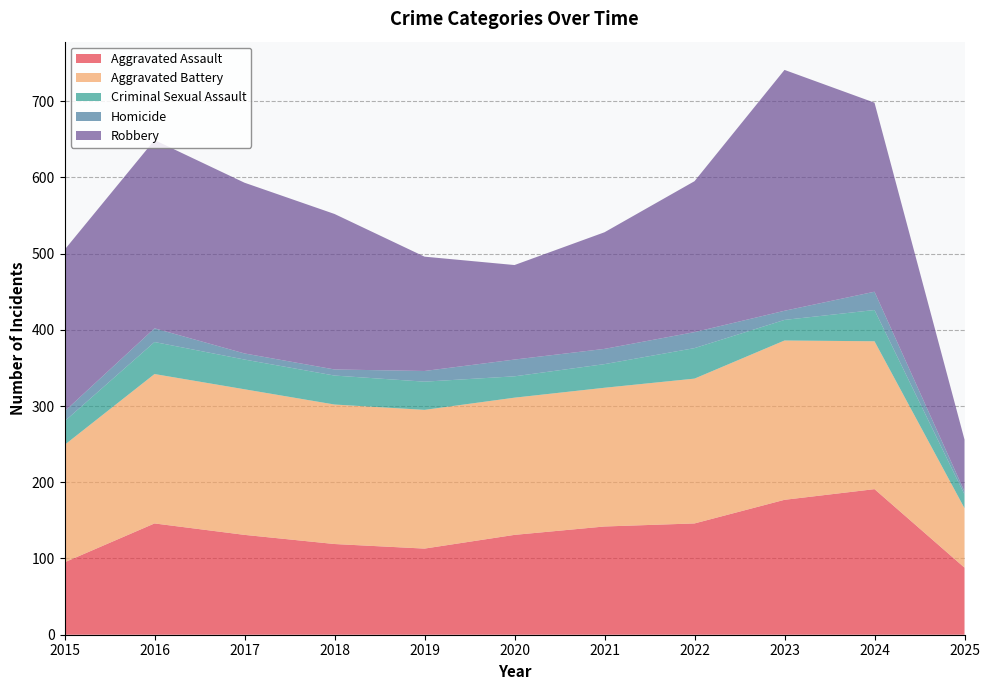

Reading left to right, list all the values displayed in this chart.

Aggravated Assault: 95	146	131	119	113	131	142	146	177	191	88
Aggravated Battery: 154	196	191	183	182	180	182	190	209	194	78
Criminal Sexual Assault: 31	42	39	38	37	28	31	40	27	41	18
Homicide: 13	18	8	8	14	22	20	21	12	24	4
Robbery: 212	247	224	204	150	124	153	198	316	248	68